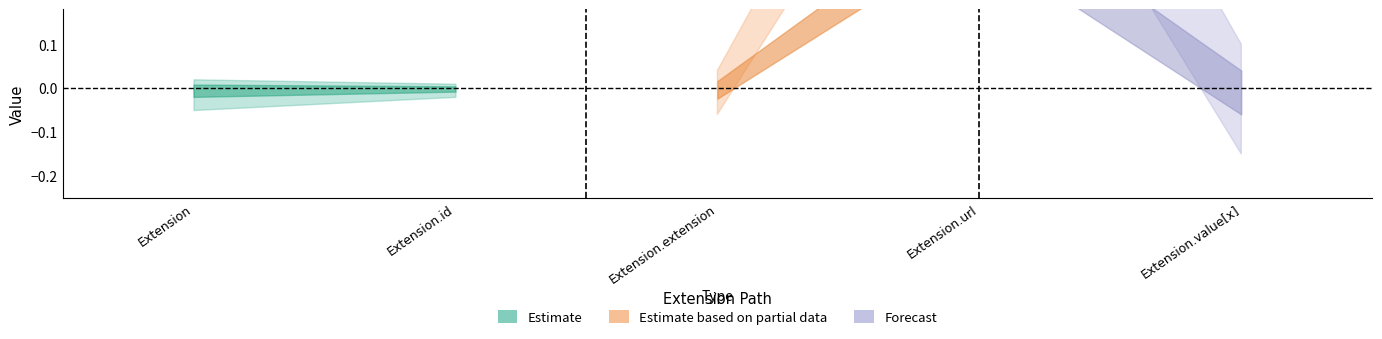

What is the difference between the Base Min values at Extension.value[x] and Extension.url?

1